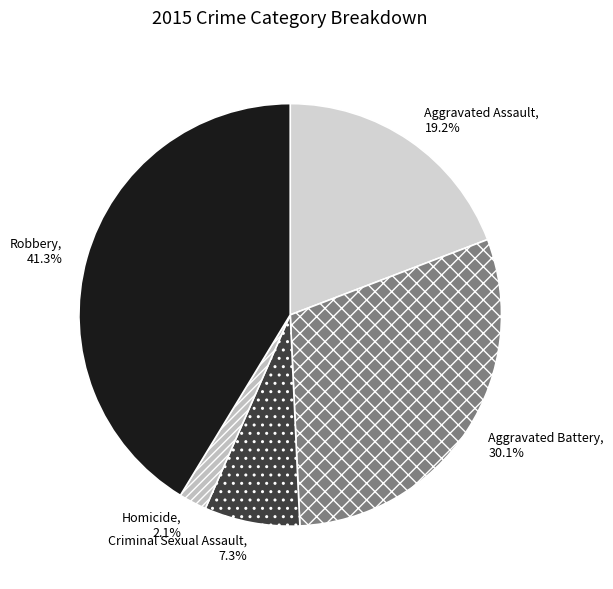

Combined, do Aggravated Assault and Robbery account for over 50%?

Yes